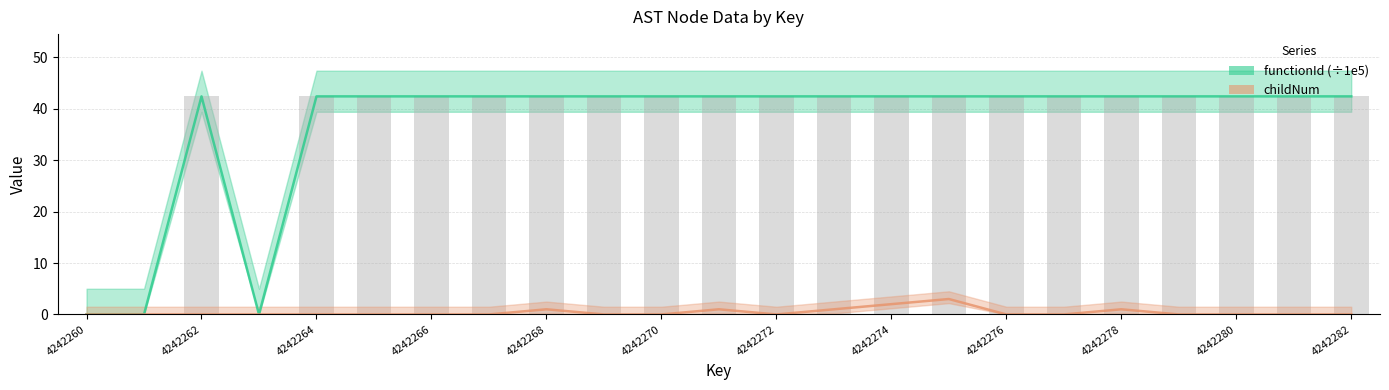

What is the maximum value shown in the chart?

42.4